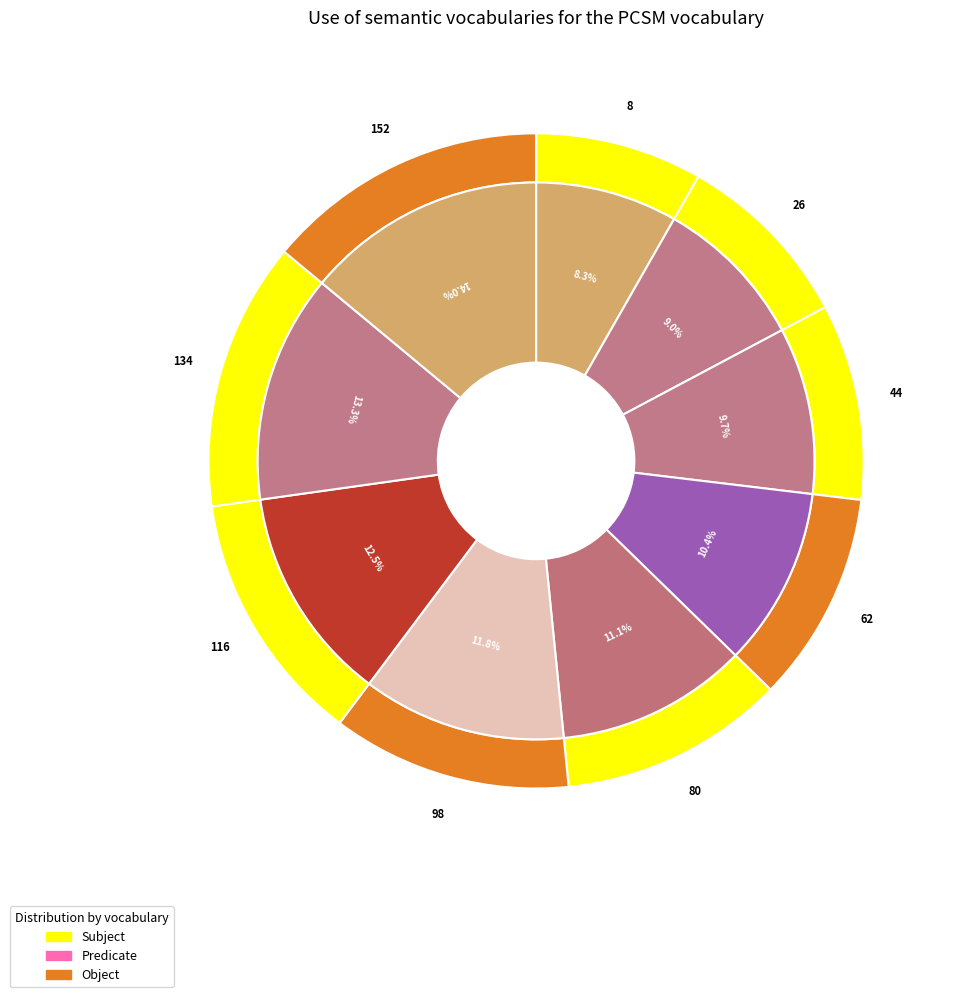

To the nearest percent, what is the average slice percentage?

11%